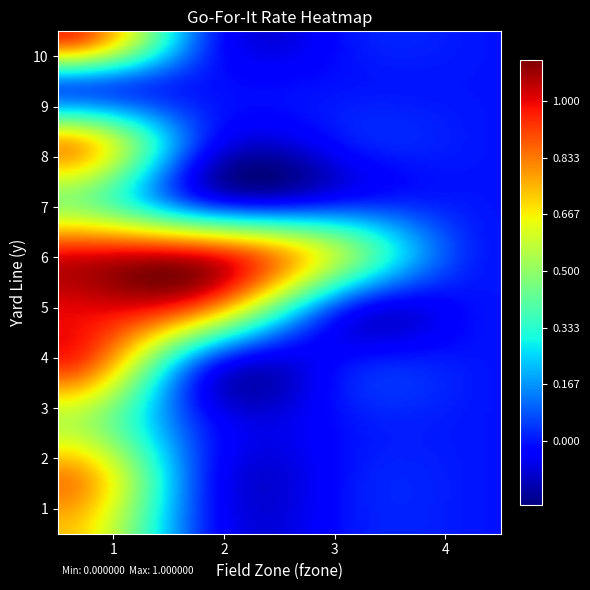

Rank the series by their maximum value, from highest to lowest.

5, 6, 10, 4, 2, 8, 1, 3, 7, 9